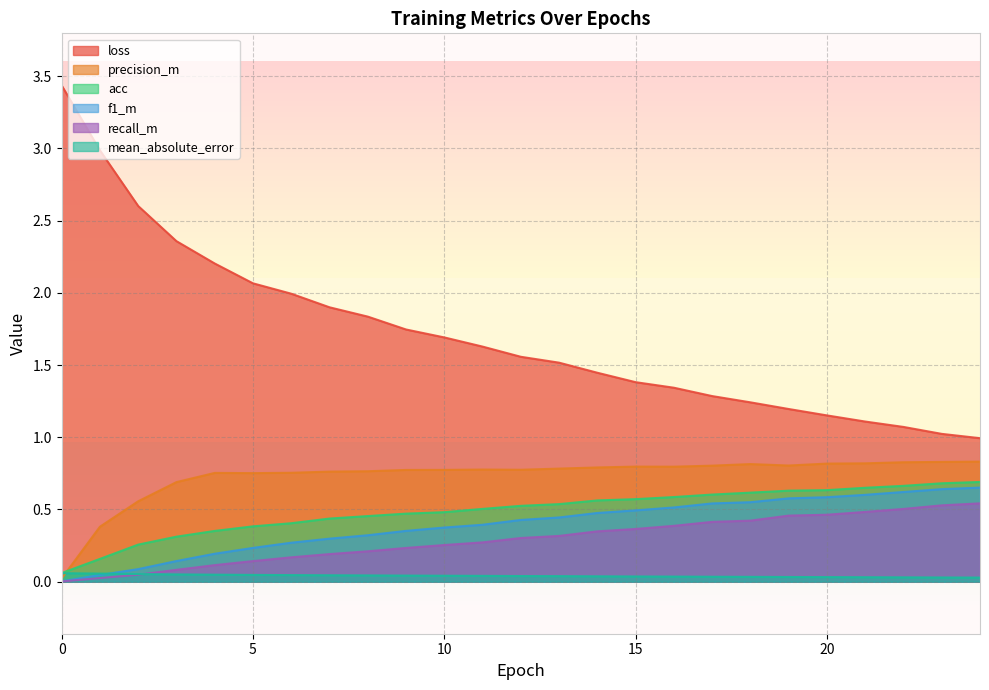

Between which two adjacent categories do f1_m and mean_absolute_error first intersect?

1 and 2